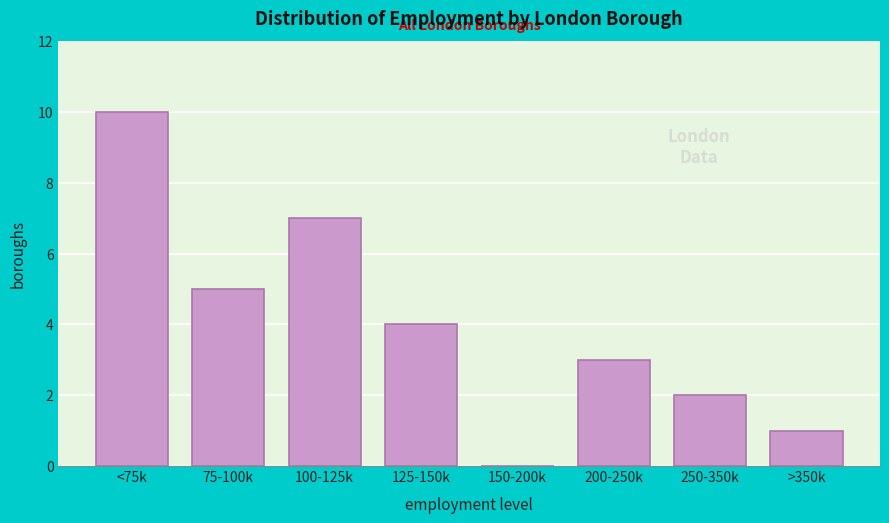

Reading left to right, what are all the values shown in this chart?

<75k=10	75-100k=5	100-125k=7	125-150k=4	150-200k=0	200-250k=3	250-350k=2	>350k=1